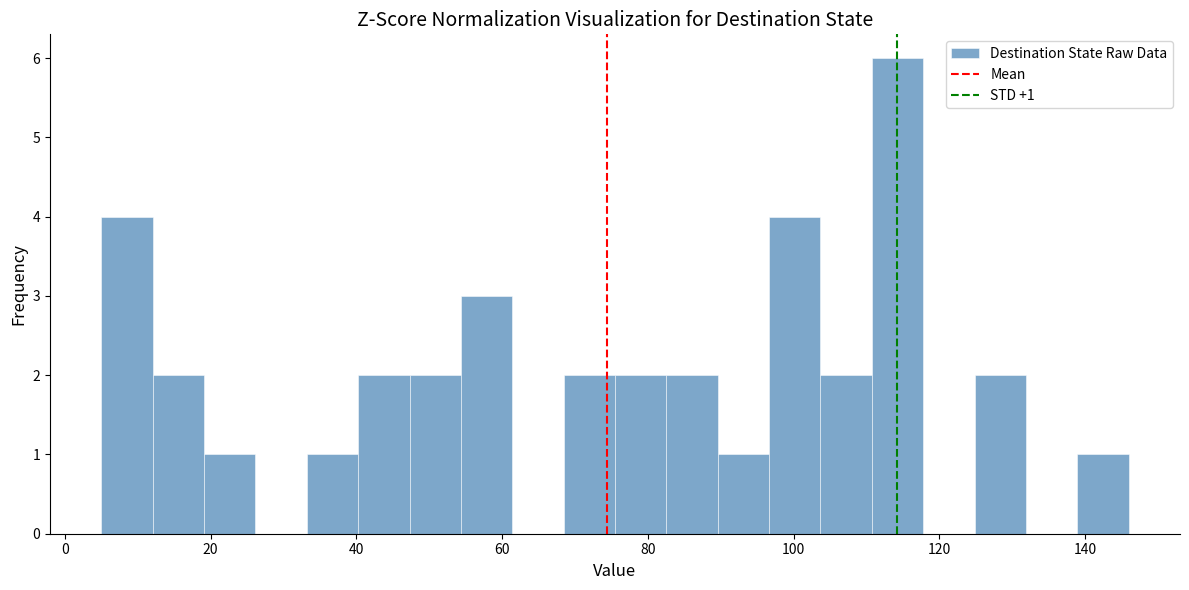

Around what value on the x-axis is the tallest bar? Give the approximate position of its centre, as read against the axis.

114